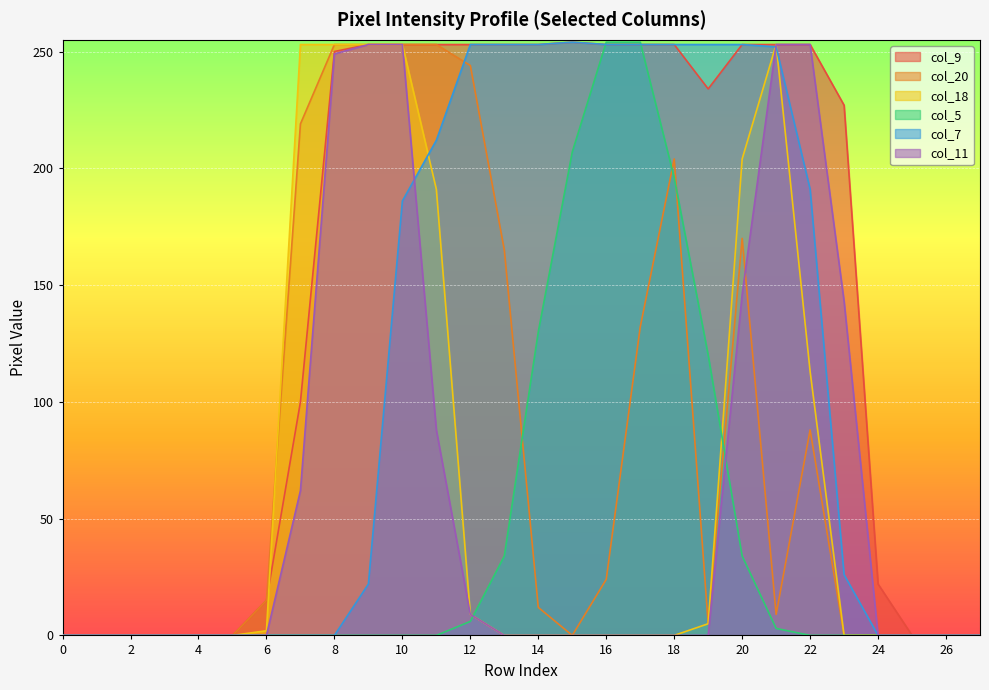

Reading left to right, what are all the values shown in this chart?

col_9: 0	0	0	0	0	0	15	100	250	253	253	253	253	253	253	254	253	253	253	234	253	253	253	227	22	0	0	0
col_20: 0	0	0	0	0	0	15	219	253	253	253	253	244	165	12	0	24	132	204	5	170	9	88	0	0	0	0	0
col_18: 0	0	0	0	0	0	2	253	253	253	253	191	9	0	0	0	0	0	0	5	204	253	113	0	0	0	0	0
col_5: 0	0	0	0	0	0	0	0	0	0	0	0	6	34	130	207	254	254	196	120	34	3	0	0	0	0	0	0
col_7: 0	0	0	0	0	0	0	0	0	22	186	212	253	253	253	254	253	253	253	253	253	252	191	26	0	0	0	0
col_11: 0	0	0	0	0	0	0	62	249	253	253	88	9	0	0	0	0	0	0	0	146	253	253	143	0	0	0	0